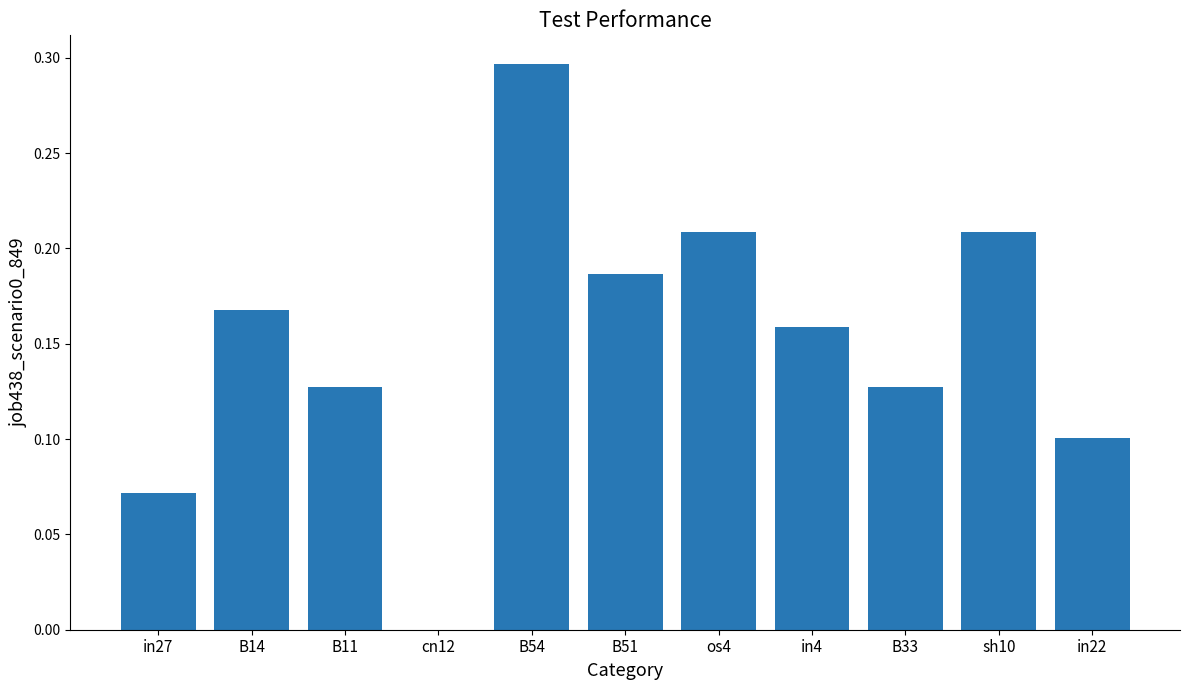

What is the sum of all values?

1.7